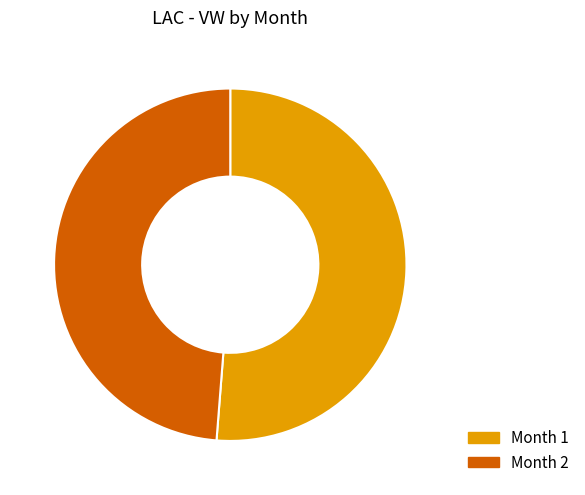

Does any single category account for the majority?

Yes